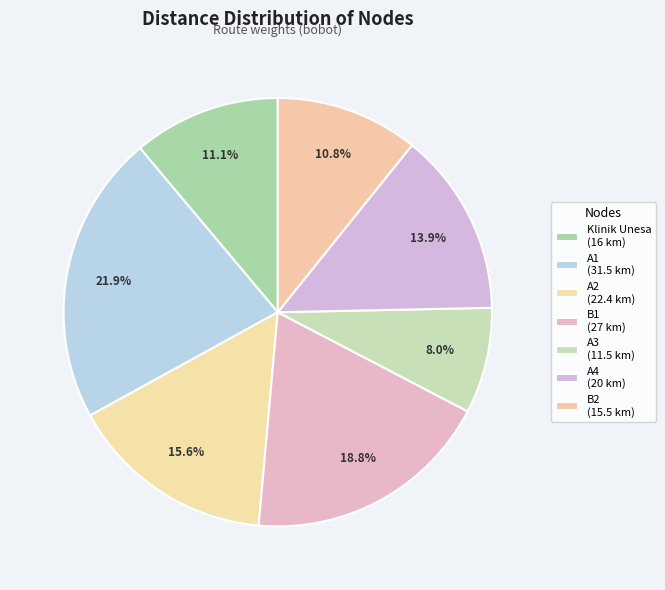

Is it true that B1 is 19% of the pie?

True